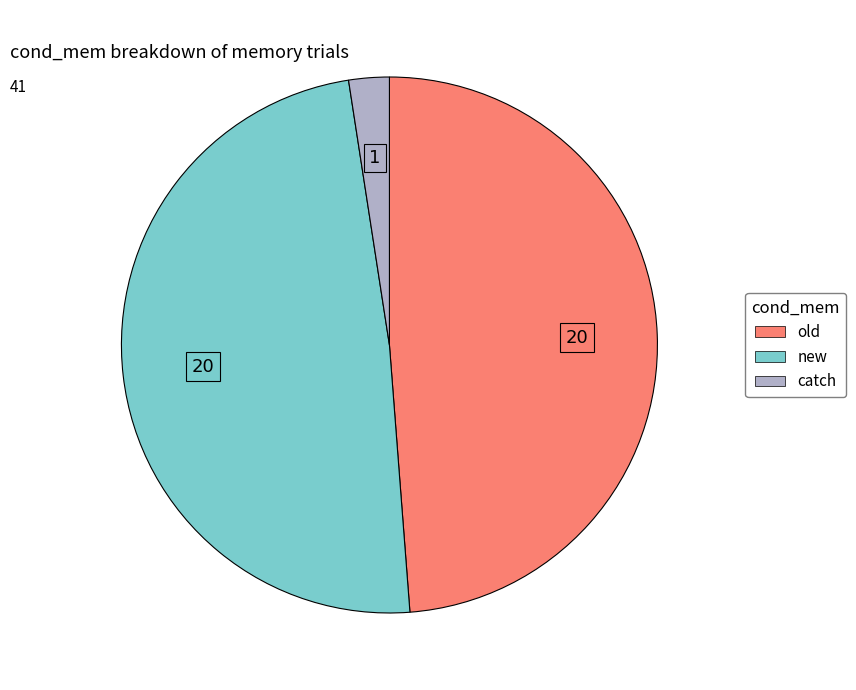

Which category has the smallest portion of the pie?

catch